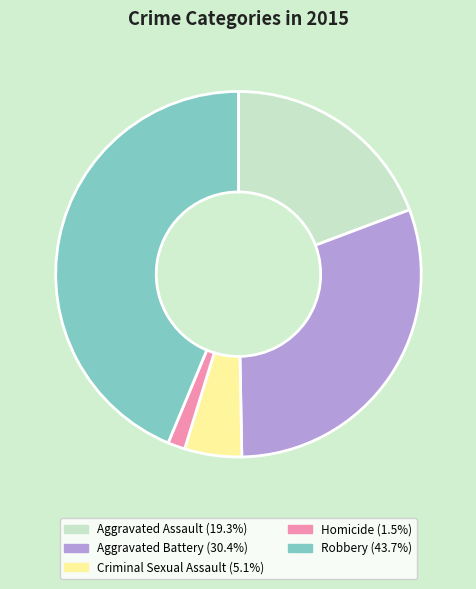

Which category has the biggest portion of the pie?

Robbery